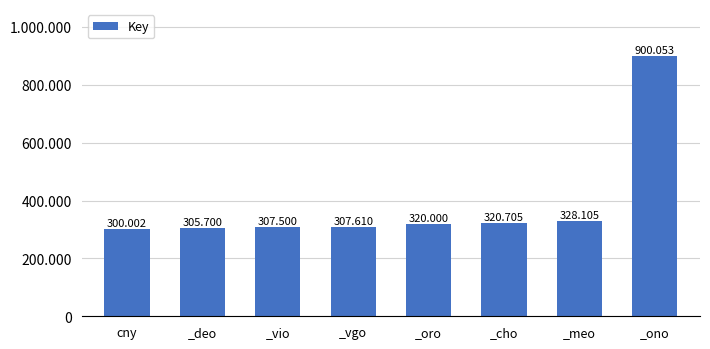

Are the bars horizontal?

No